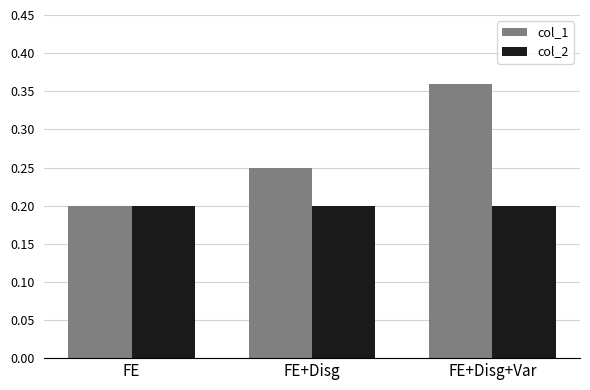

True or false: col_2 has a value of 0.1 at FE+Disg.

False